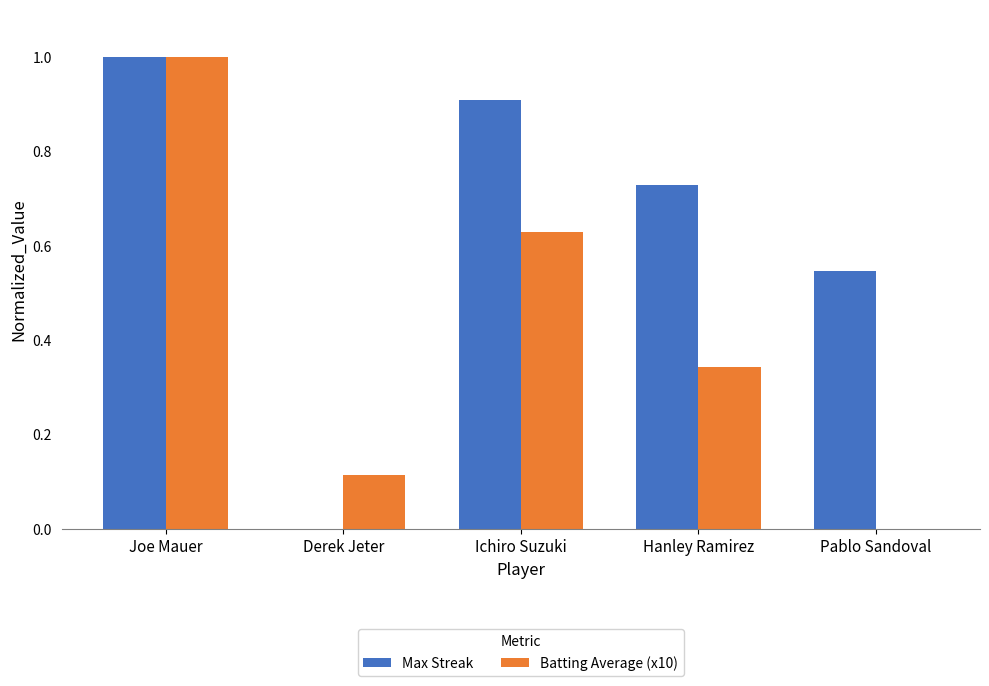

What is the sum of all Max Streak values?

3.2